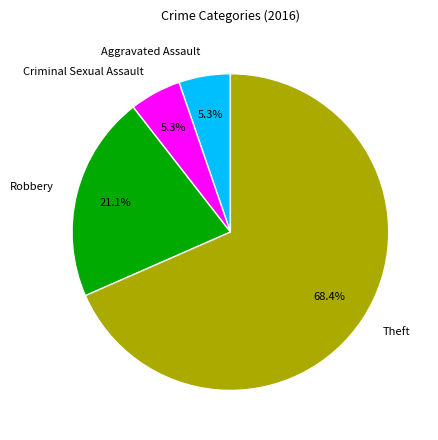

Count the number of slices in the pie.

4